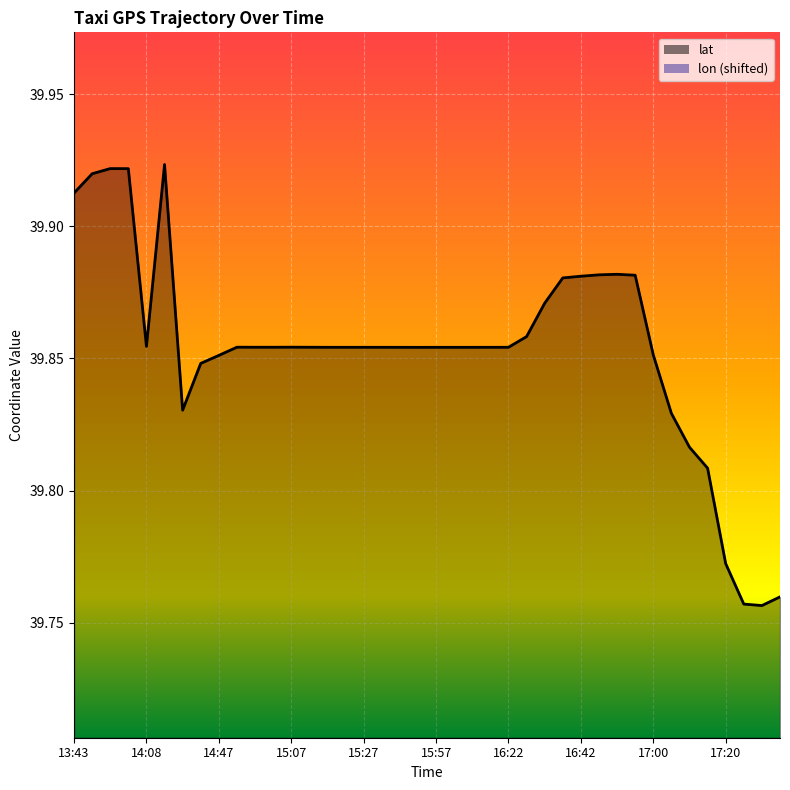

What is the smallest value displayed?

39.8